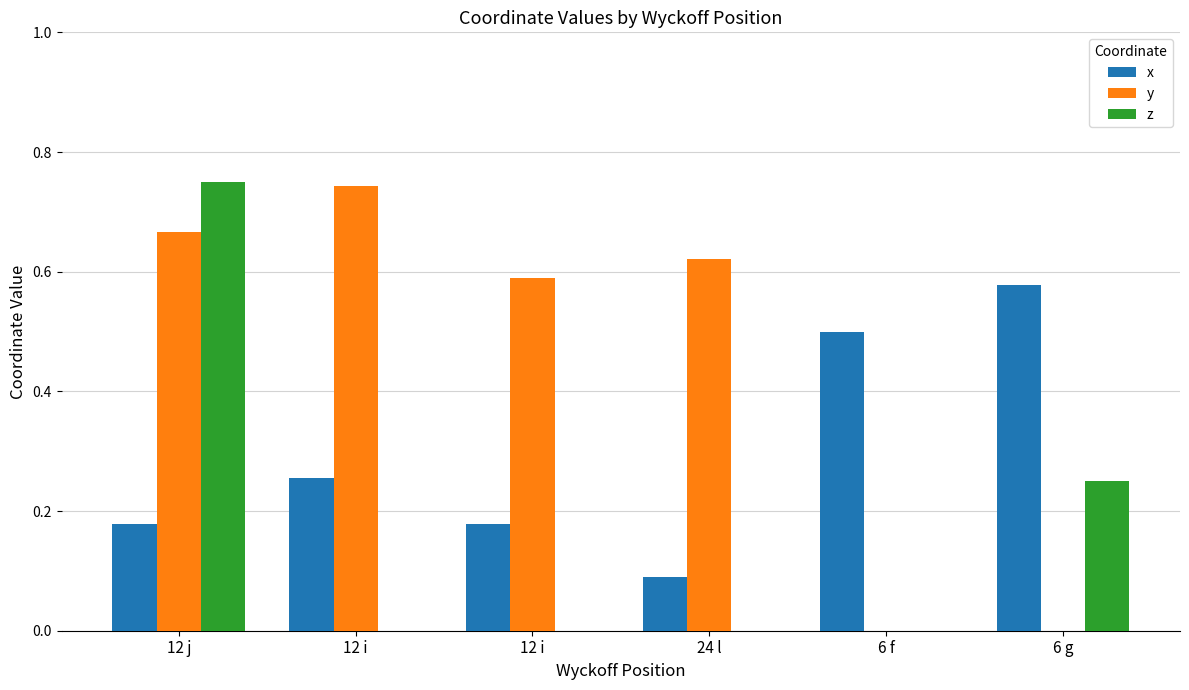

What is the greatest value displayed?

0.8